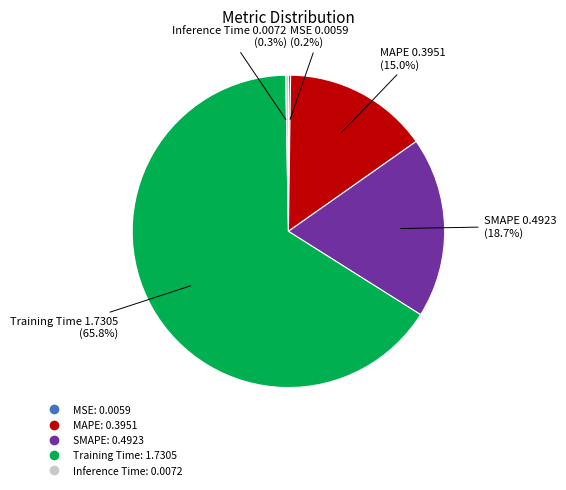

To the nearest percent, what is the average slice percentage?

20%